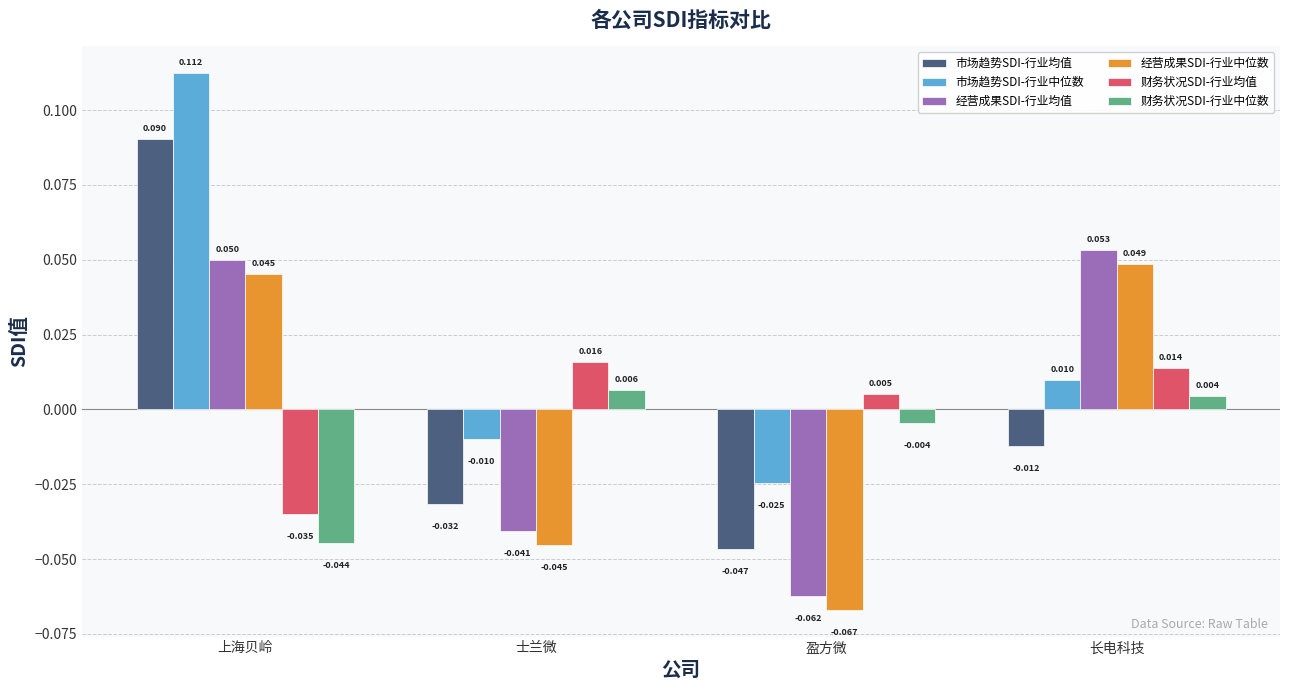

Where does the 经营成果SDI-行业均值 series first go above 0?

上海贝岭